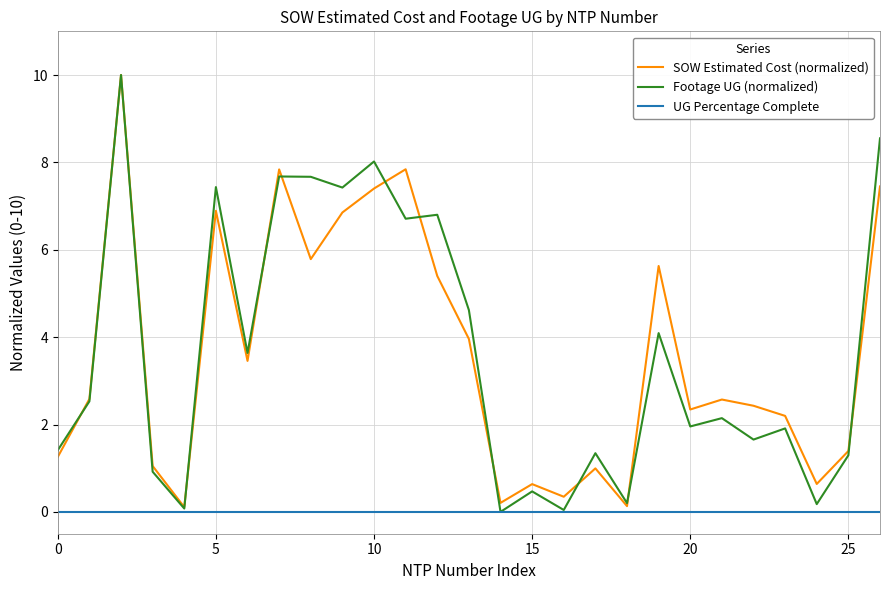

Which series has the widest spread of values?

Footage UG (normalized)